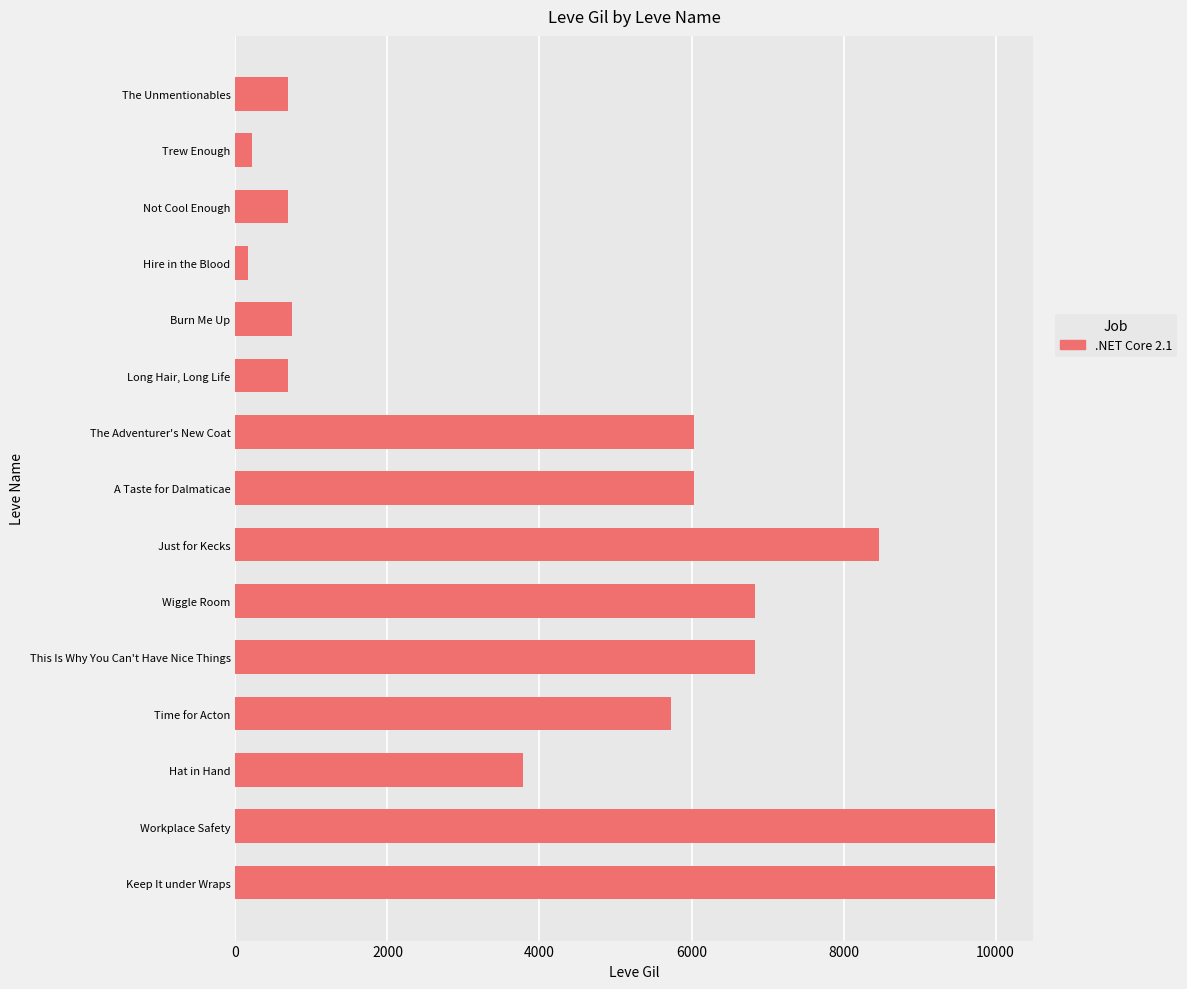

What is the greatest value displayed?

9990